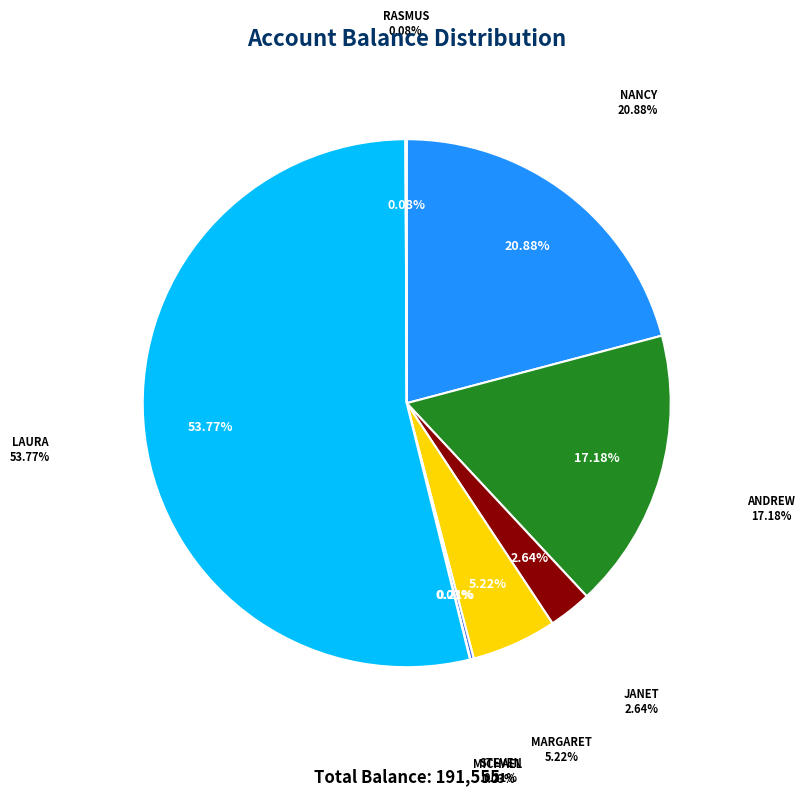

How many slices are in this pie chart?

8